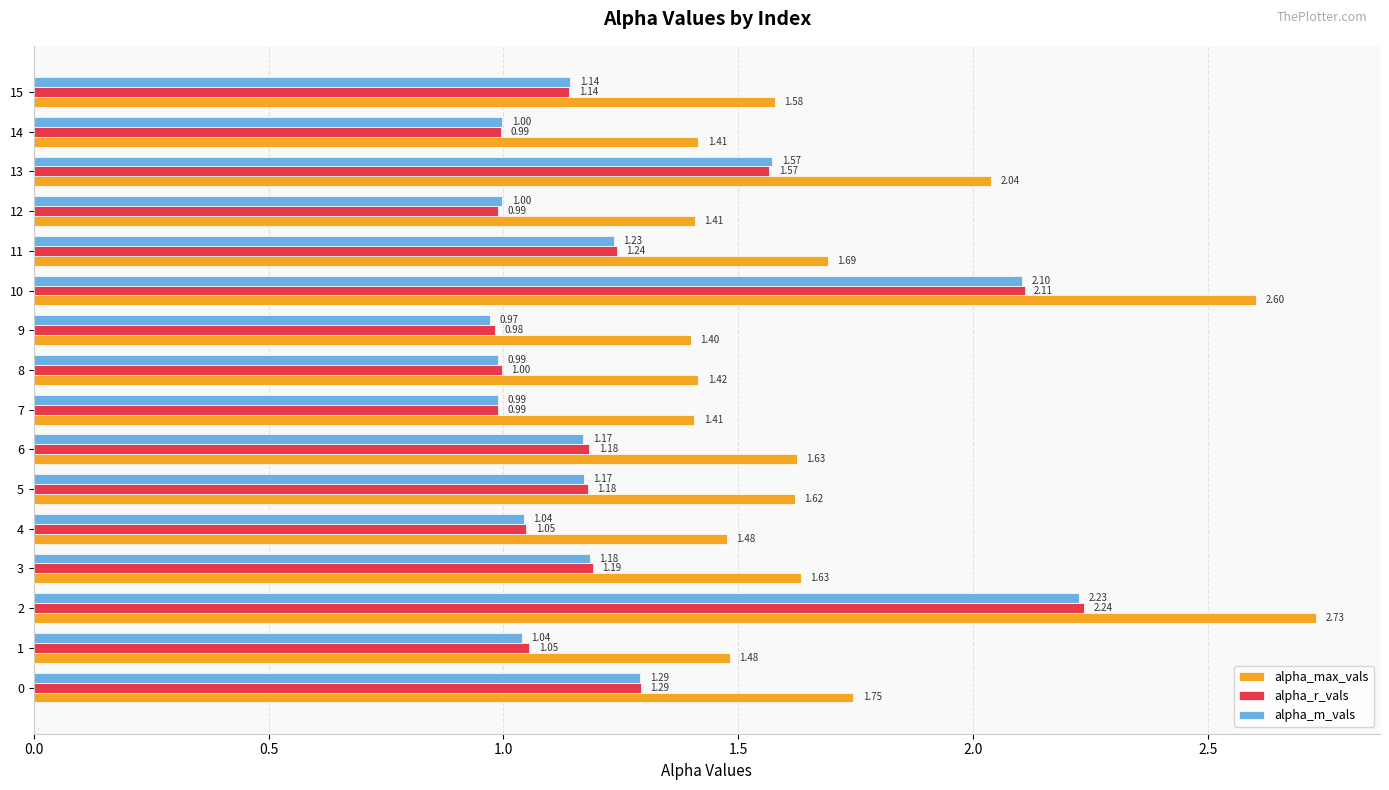

At which category is the sum across all series the highest?

2